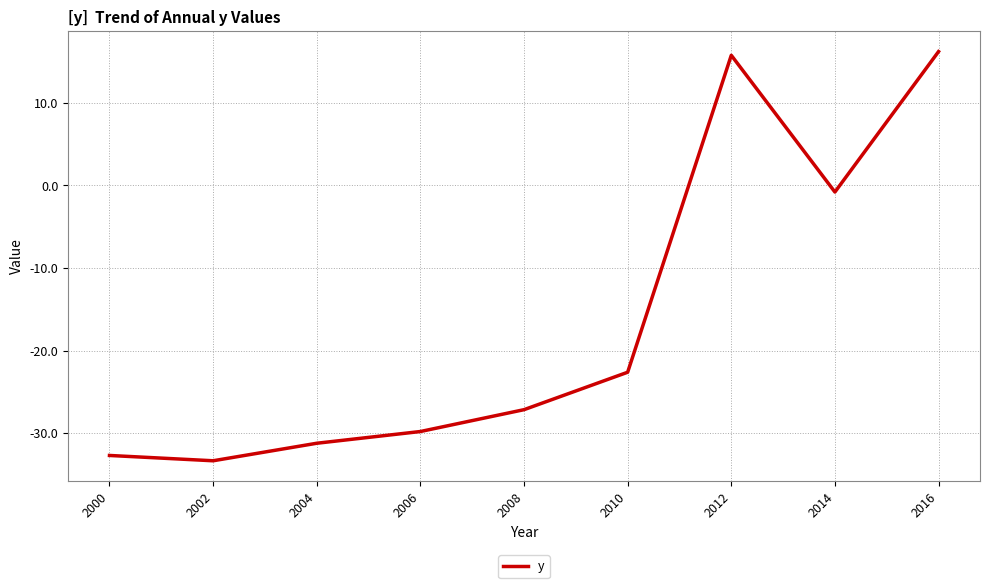

How many negative values are there?

7